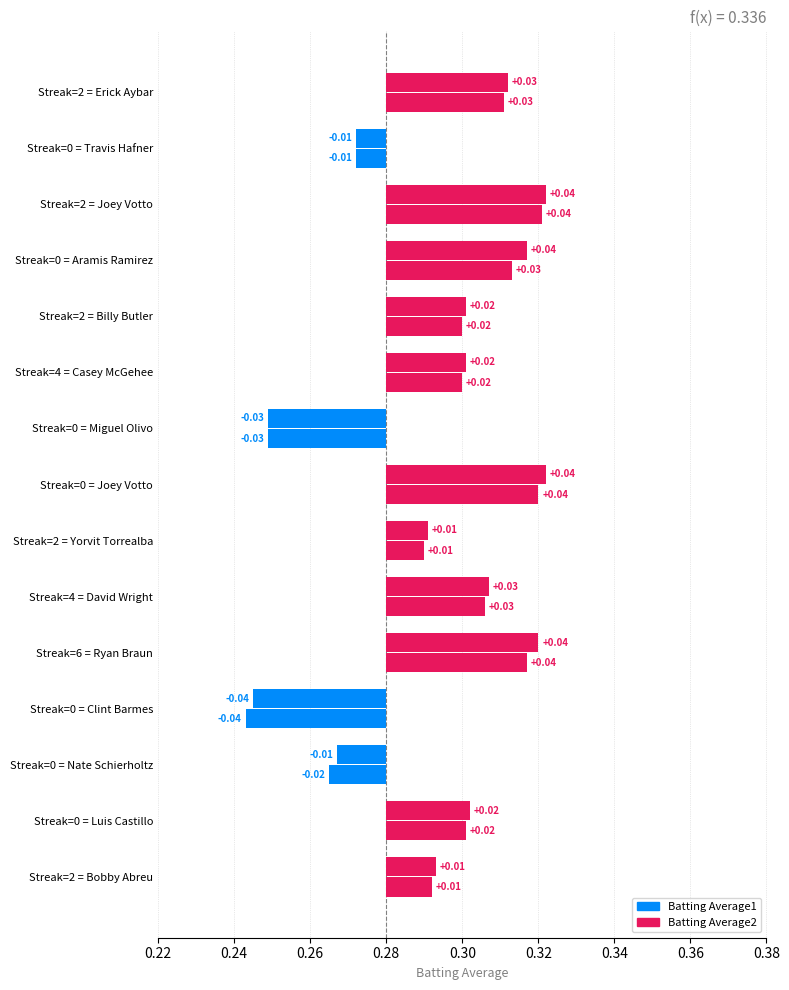

Which series has the widest spread of values?

Batting Average2